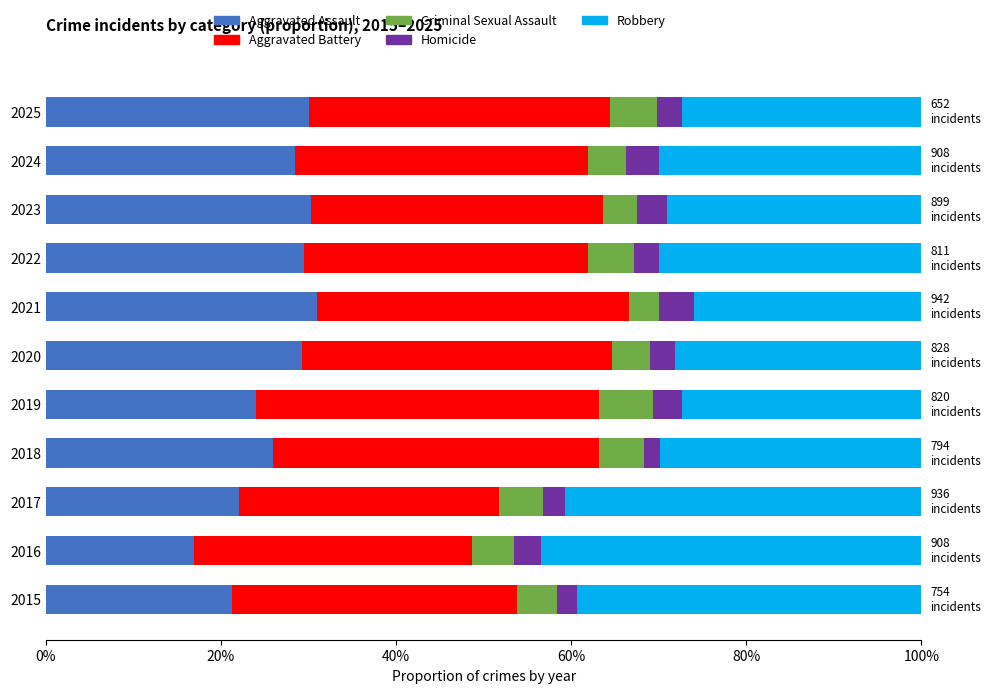

What is the lowest value of the Aggravated Assault series?

17.0